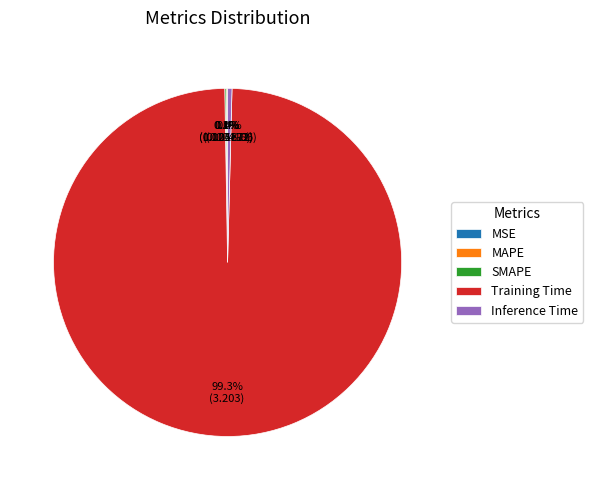

Which category accounts for the majority?

Training Time